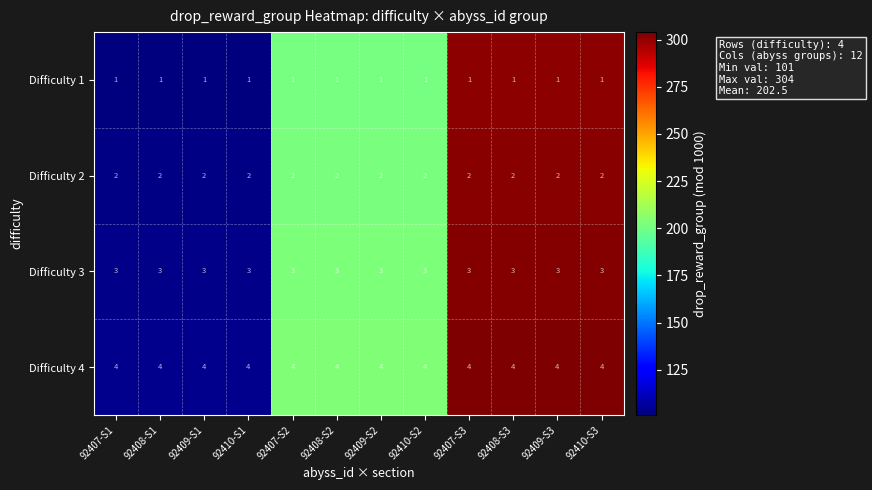

What is the average value of the Difficulty 4 series?

4